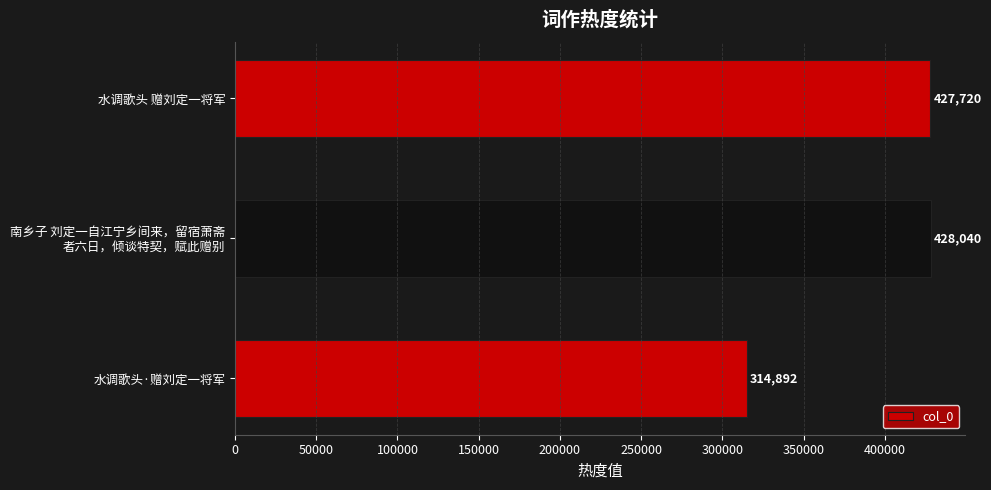

Approximately how many times larger is the value at 水调歌头·赠刘定一将军 compared to 水调歌头 赠刘定一将军?

0.7